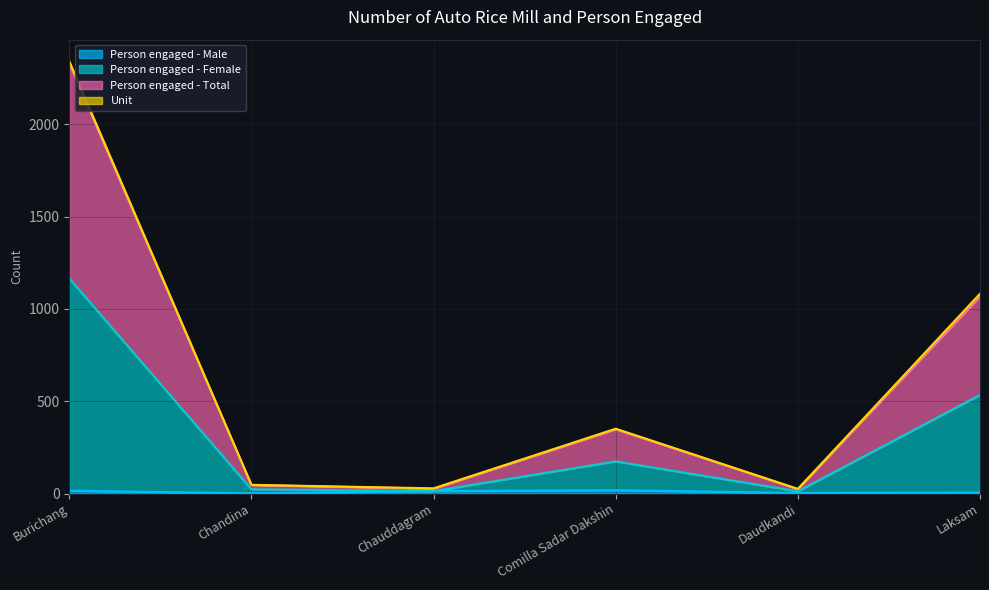

At which category is the sum across all series the highest?

Burichang